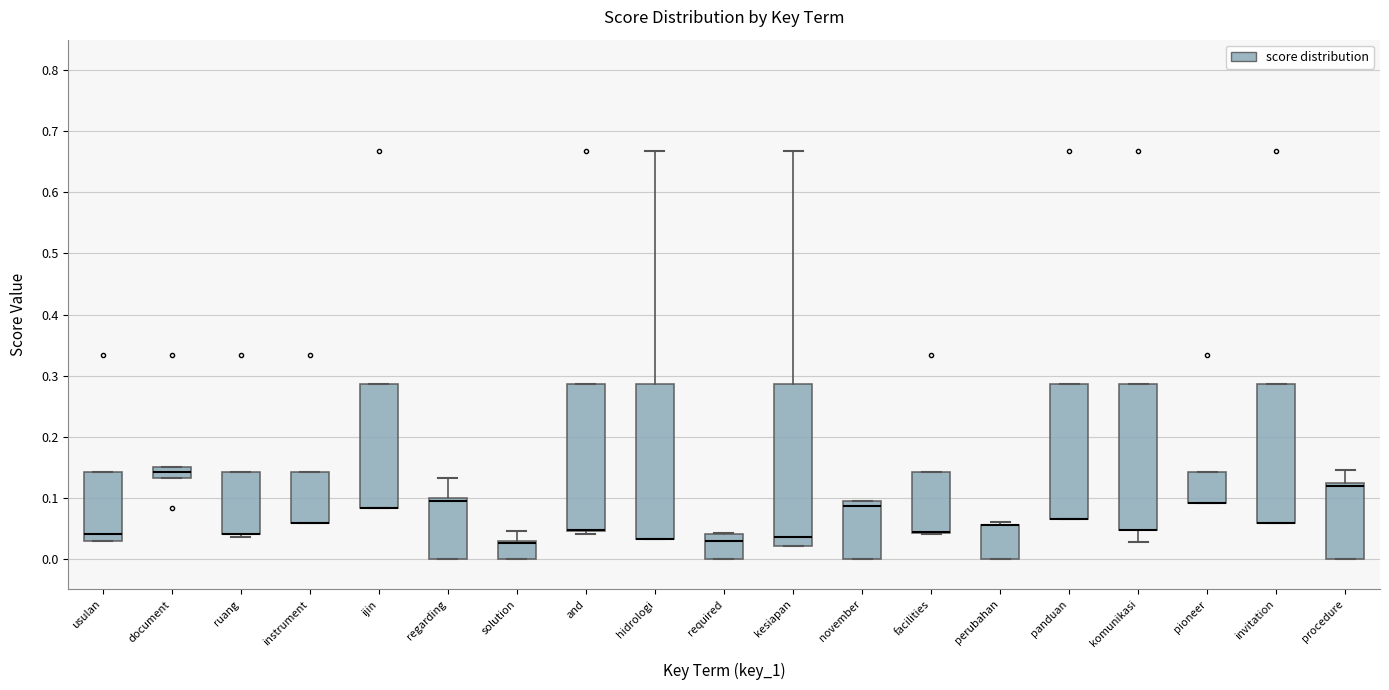

Reading left to right, read every box against the y-axis: the position of its median line, the range the box covers, and the ends of its whiskers. The values are not printed on the chart, so give them approximately, as read against the axis.

usulan: median 0.04, box 0.03 to 0.14, whiskers 0.03 to 0.14
document: median 0.14, box 0.13 to 0.15, whiskers 0.13 to 0.15
ruang: median 0.04 (drawn on the box's lower edge), box 0.04 to 0.14, whiskers 0.04 (just below the box's lower edge) to 0.14
instrument: median 0.06 (drawn on the box's lower edge), box 0.06 to 0.14, whiskers 0.06 to 0.14
ijin: median 0.08 (drawn on the box's lower edge), box 0.08 to 0.29, whiskers 0.08 to 0.29
regarding: median 0.10 (just below the box's upper edge), box 0.00 to 0.10, whiskers 0.00 to 0.13
solution: median 0.03 (just below the box's upper edge), box 0.00 to 0.03, whiskers 0.00 to 0.05
and: median 0.05 (drawn on the box's lower edge), box 0.05 to 0.29, whiskers 0.04 to 0.29
hidrologi: median 0.03 (drawn on the box's lower edge), box 0.03 to 0.29, whiskers 0.03 to 0.67
required: median 0.03, box 0.00 to 0.04, whiskers 0.00 to 0.04
kesiapan: median 0.04, box 0.02 to 0.29, whiskers 0.02 to 0.67
november: median 0.09, box 0.00 to 0.10, whiskers 0.00 to 0.10
facilities: median 0.04 (drawn on the box's lower edge), box 0.04 to 0.14, whiskers 0.04 to 0.14
perubahan: median 0.06 (drawn on the box's upper edge), box 0.00 to 0.06, whiskers 0.00 to 0.06 (just above the box's upper edge)
panduan: median 0.07 (drawn on the box's lower edge), box 0.07 to 0.29, whiskers 0.07 to 0.29
komunikasi: median 0.05 (drawn on the box's lower edge), box 0.05 to 0.29, whiskers 0.03 to 0.29
pioneer: median 0.09 (drawn on the box's lower edge), box 0.09 to 0.14, whiskers 0.09 to 0.14
invitation: median 0.06 (drawn on the box's lower edge), box 0.06 to 0.29, whiskers 0.06 to 0.29
procedure: median 0.12, box 0.00 to 0.13, whiskers 0.00 to 0.15